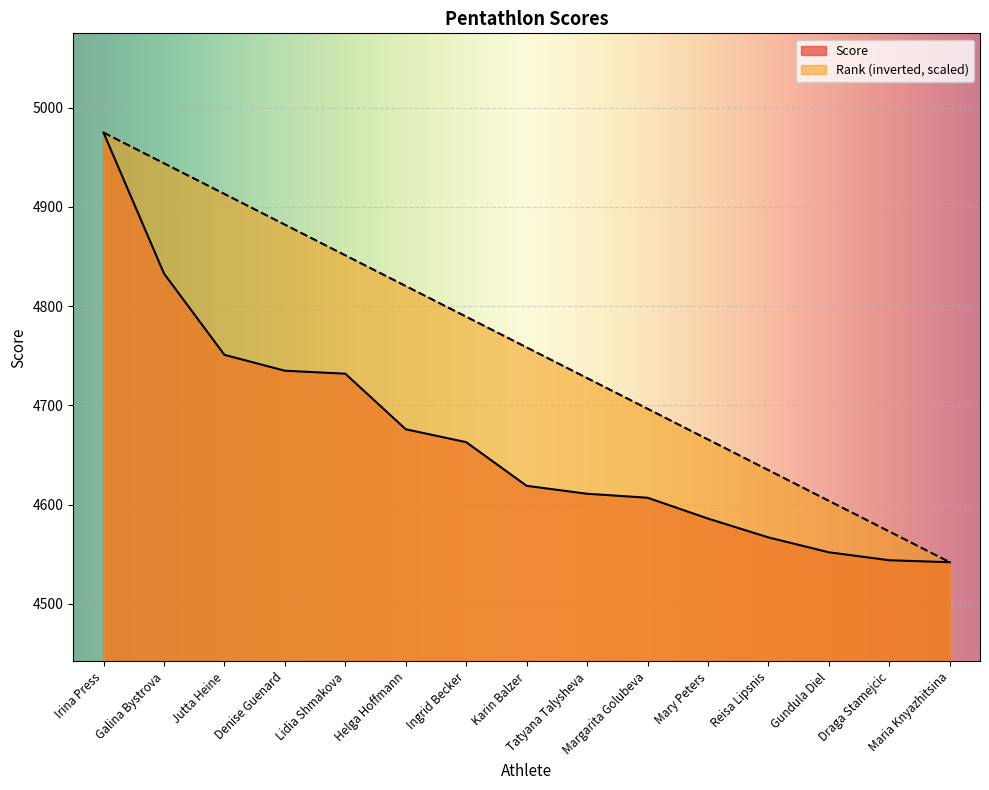

What is the difference between the second highest and minimum values in the Rank series?

402.1